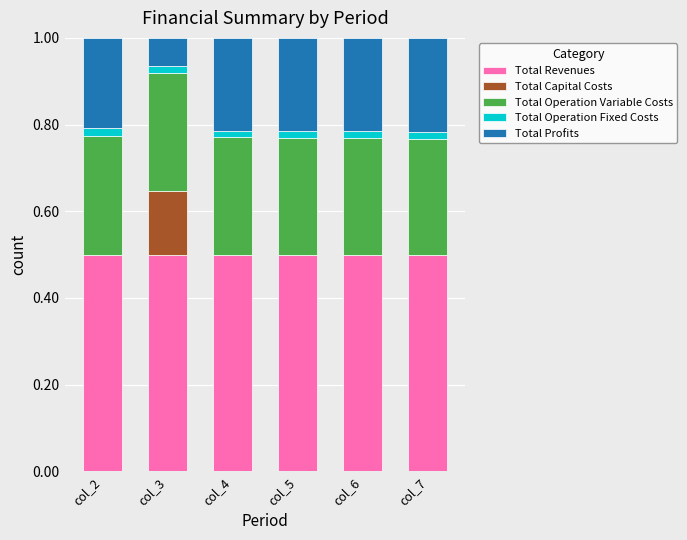

Are the bars horizontal?

No